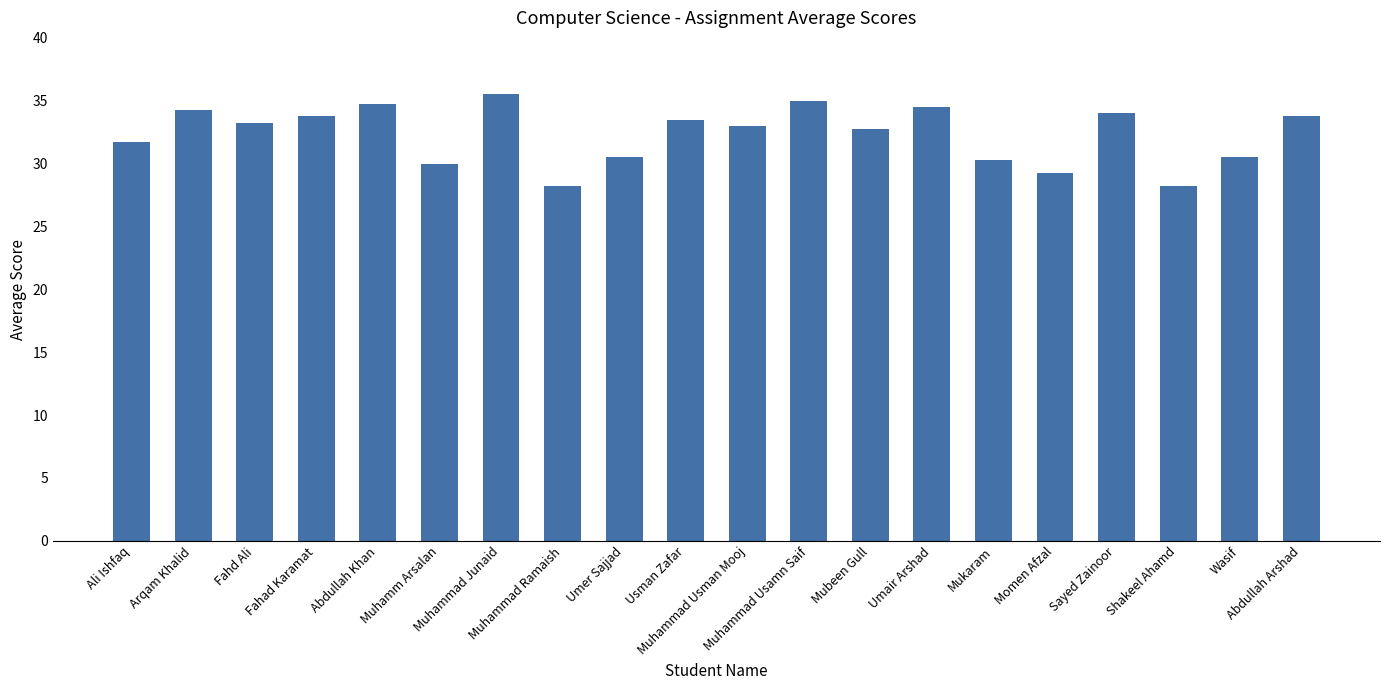

What is the average value?

32.3